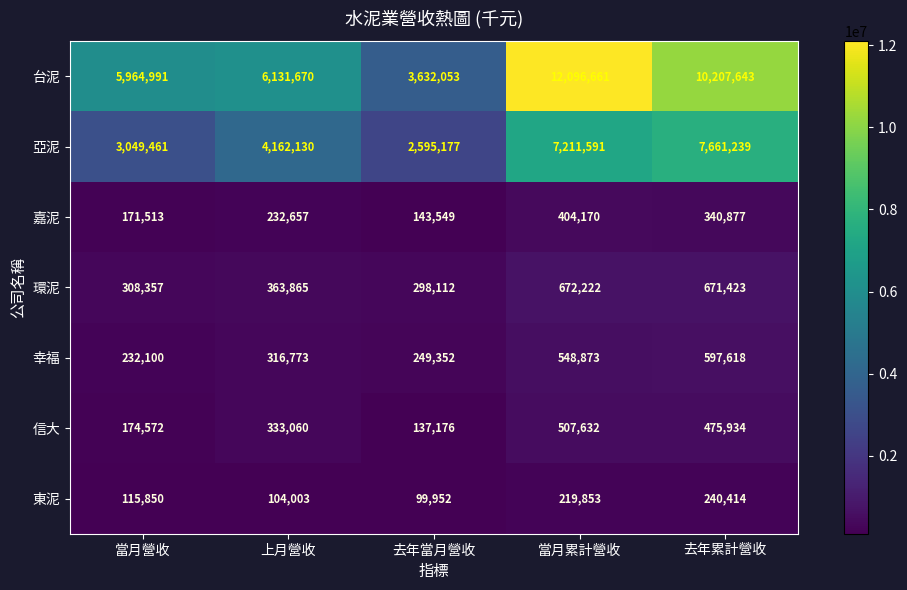

What is the minimum value shown in the chart?

99952